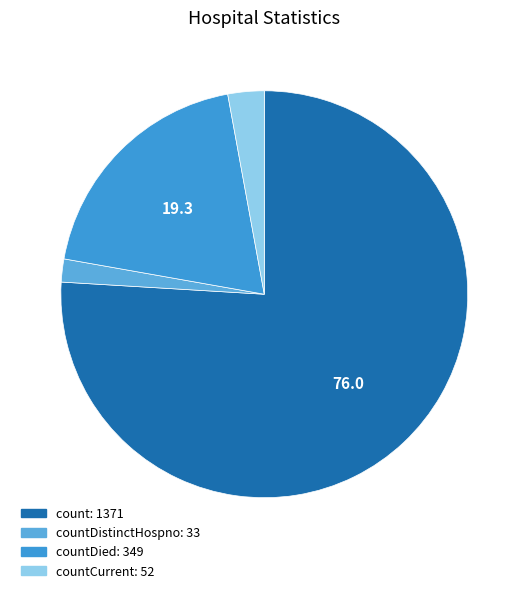

How many slices are in this pie chart?

4